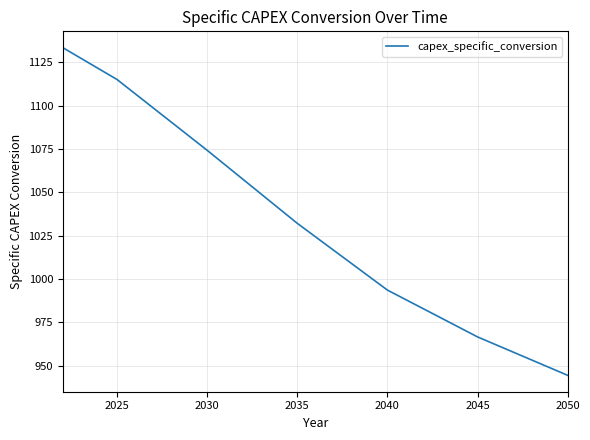

Reading left to right, what are all the values shown in this chart?

1133.4	1127.3	1121.2	1115.1	1106.9	1098.8	1090.6	1082.4	1074.3	1065.9	1057.4	1049.0	1040.6	1032.2	1024.5	1016.8	1009.1	1001.4	993.6	988.2	982.8	977.4	972.0	966.6	962.2	957.8	953.3	948.9	944.5